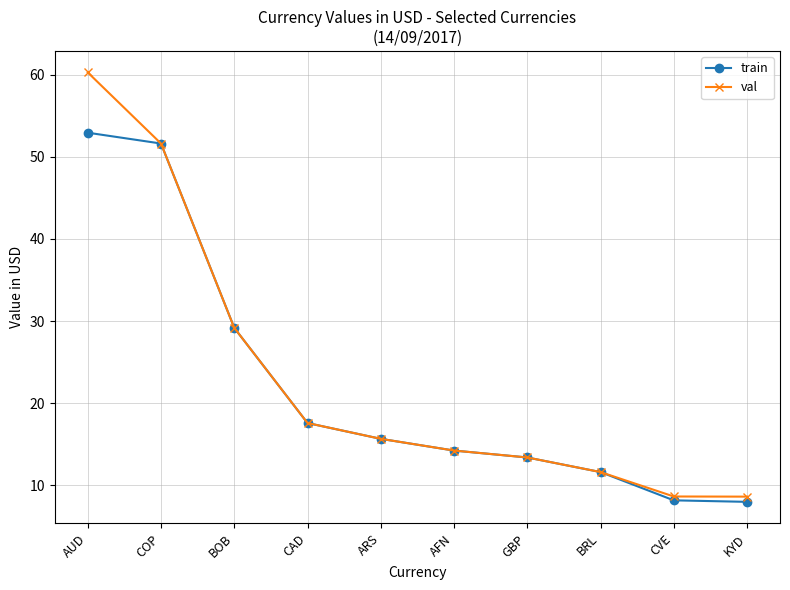

What is the sum of all val values?

230.9